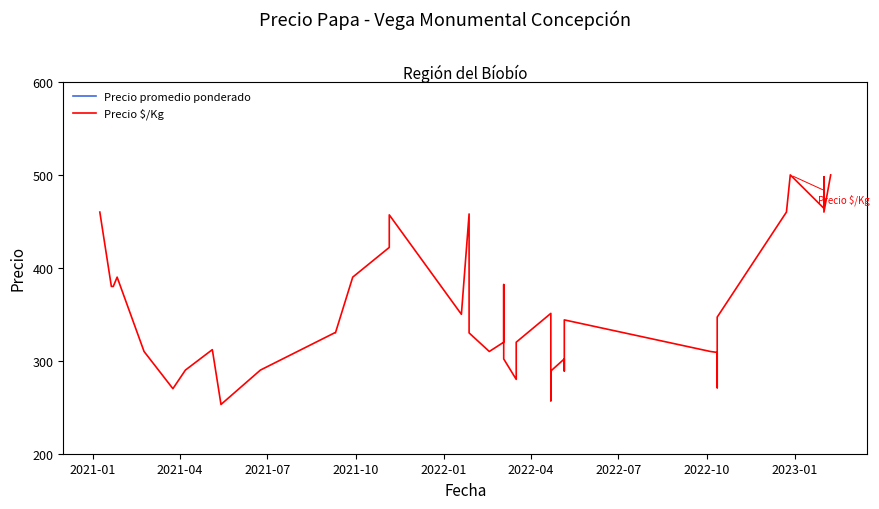

How many data points in Precio \$/Kg are less than 330?

18